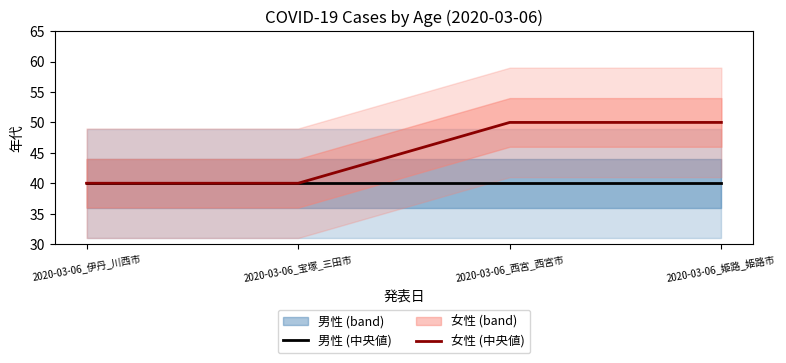

True or false: 女性 (中央値) and 男性 (中央値) cross at least once.

False